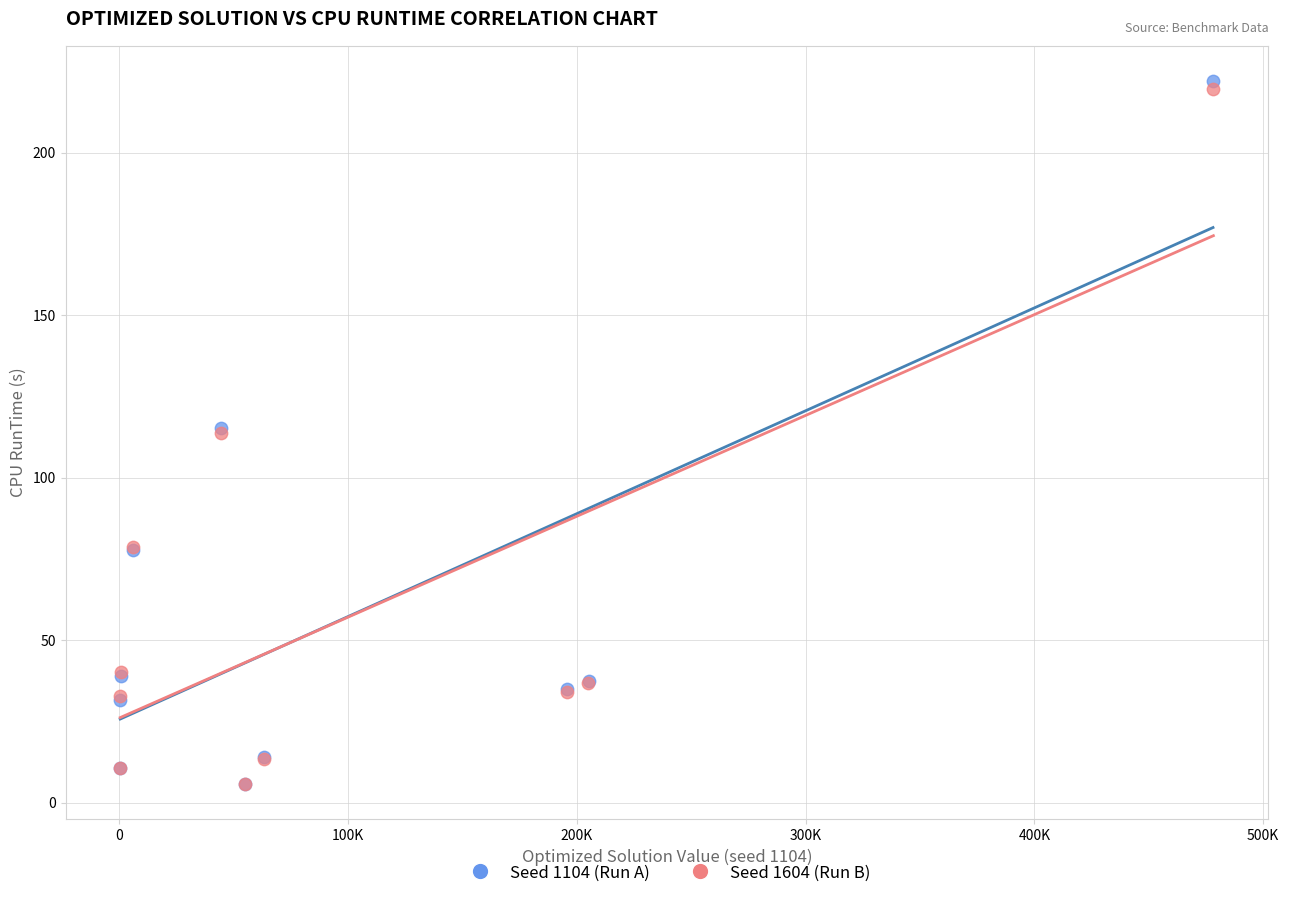

Which series has the widest spread of Y values?

Seed 1104 (Run A)